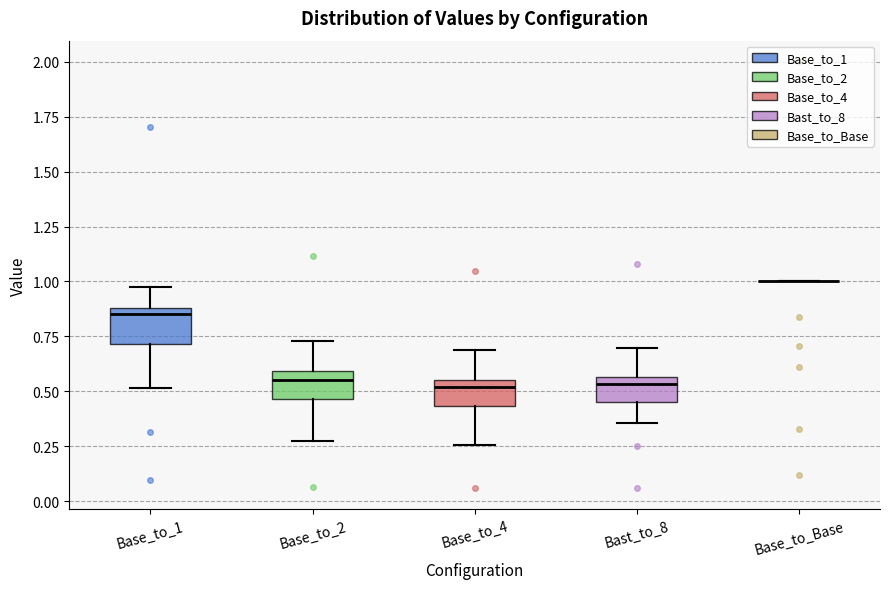

Reading left to right, read every box against the y-axis: the position of its median line, the range the box covers, and the ends of its whiskers. The values are not printed on the chart, so give them approximately, as read against the axis.

Base_to_1: median 0.85, box 0.70 to 0.90, whiskers 0.50 to 1.00
Base_to_2: median 0.55, box 0.45 to 0.60, whiskers 0.25 to 0.75
Base_to_4: median 0.50, box 0.45 to 0.55, whiskers 0.25 to 0.70
Bast_to_8: median 0.55 (just below the box's upper edge), box 0.45 to 0.55, whiskers 0.35 to 0.70
Base_to_Base: box collapsed to a line at 1.00, whiskers 1.00 to 1.00